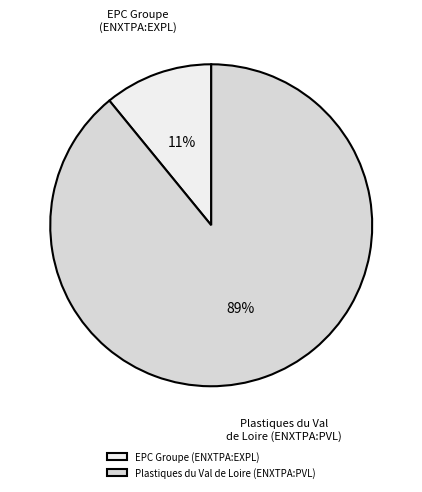

Is the sum of Plastiques du Val de Loire (ENXTPA:PVL) and EPC Groupe (ENXTPA:EXPL) greater than half?

Yes